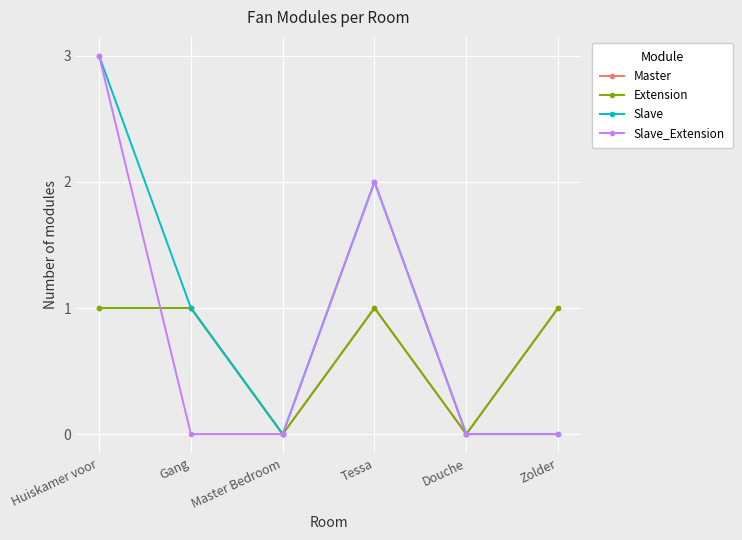

What position from the right is Master Bedroom?

4